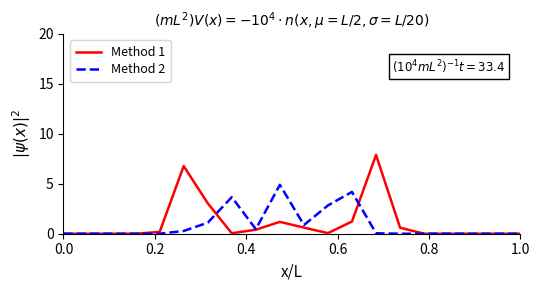

Which series has the widest spread of values?

Method 1